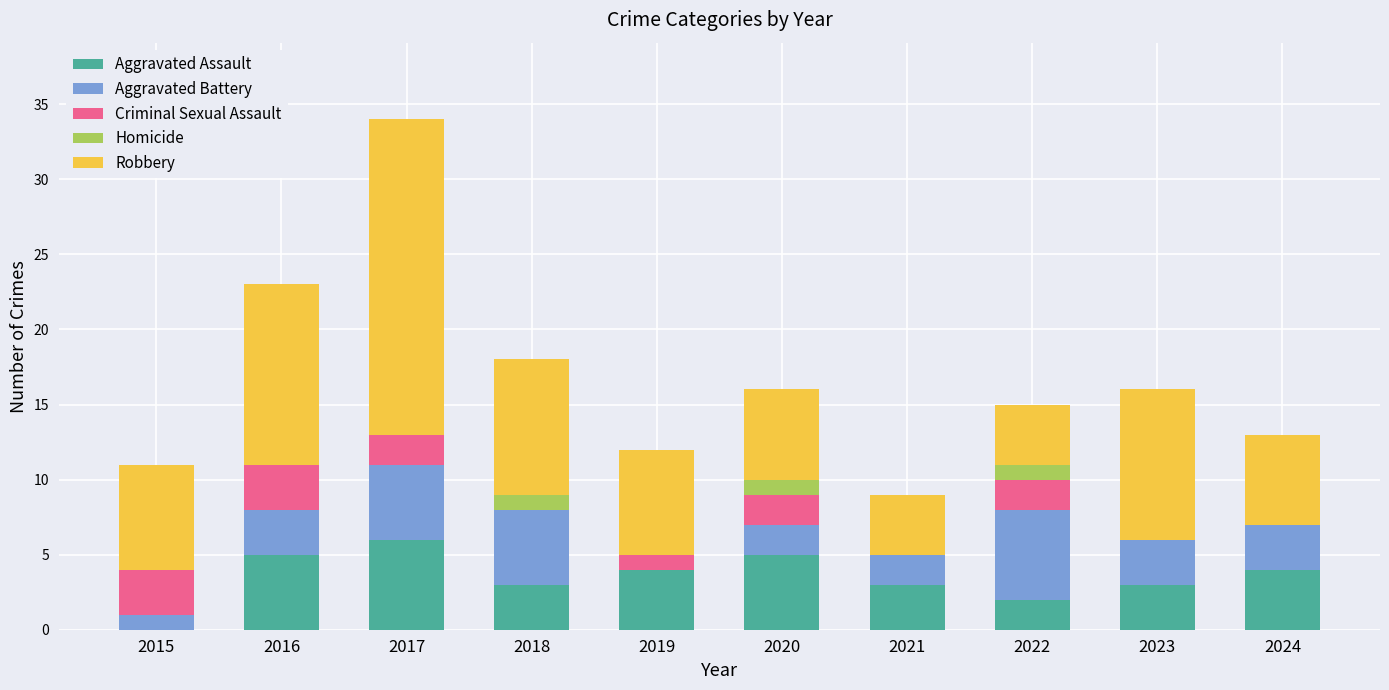

At which label does Aggravated Assault reach its peak?

2017